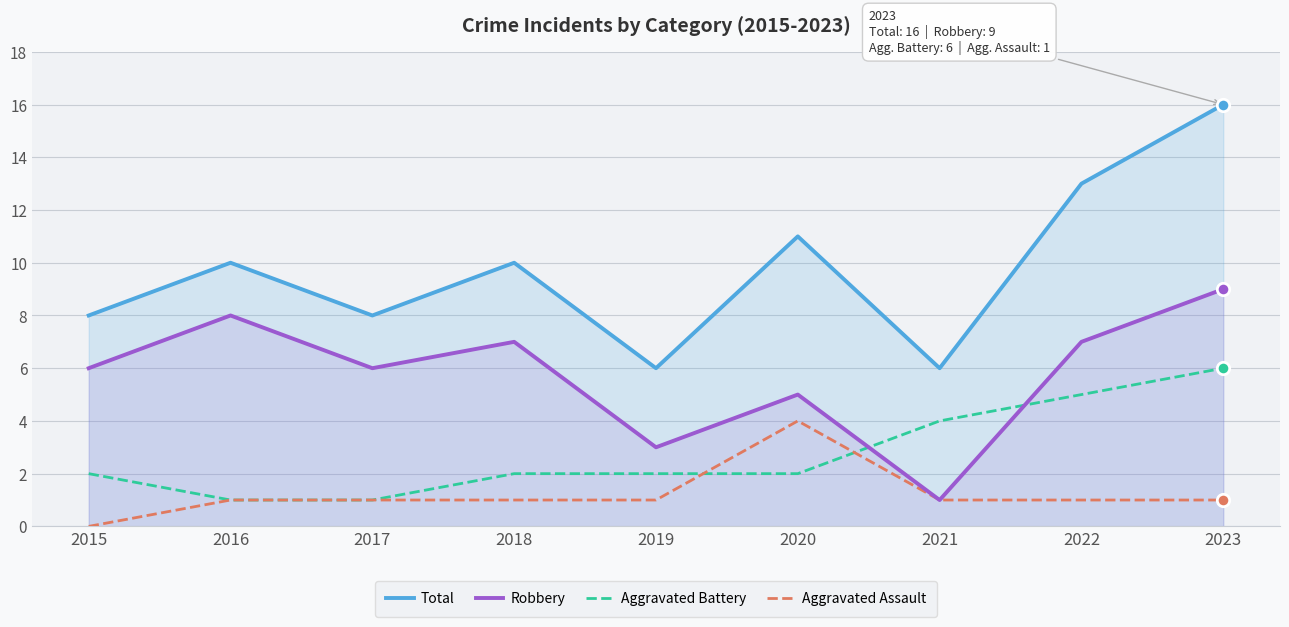

Is the value of Total at 2023 greater than the value of Aggravated Battery at 2020?

Yes